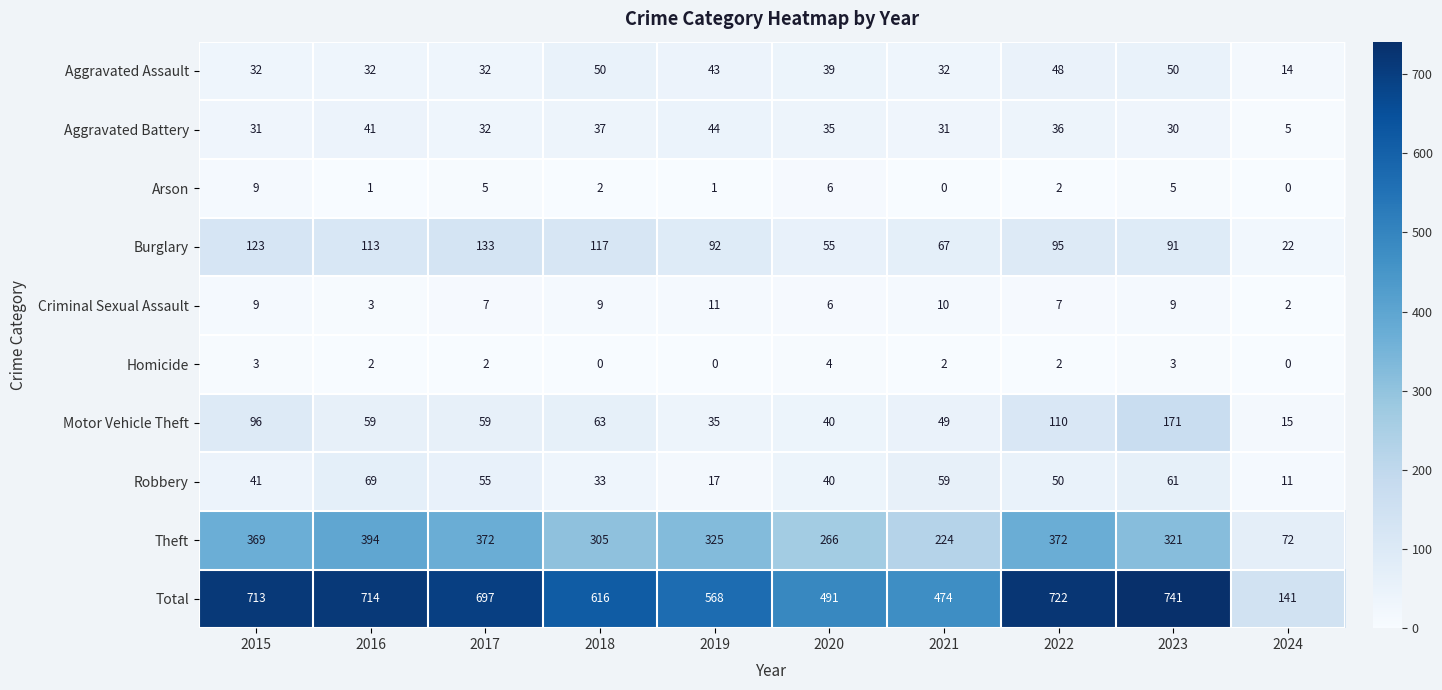

How many Criminal Sexual Assault values are between 6 and 9?

6